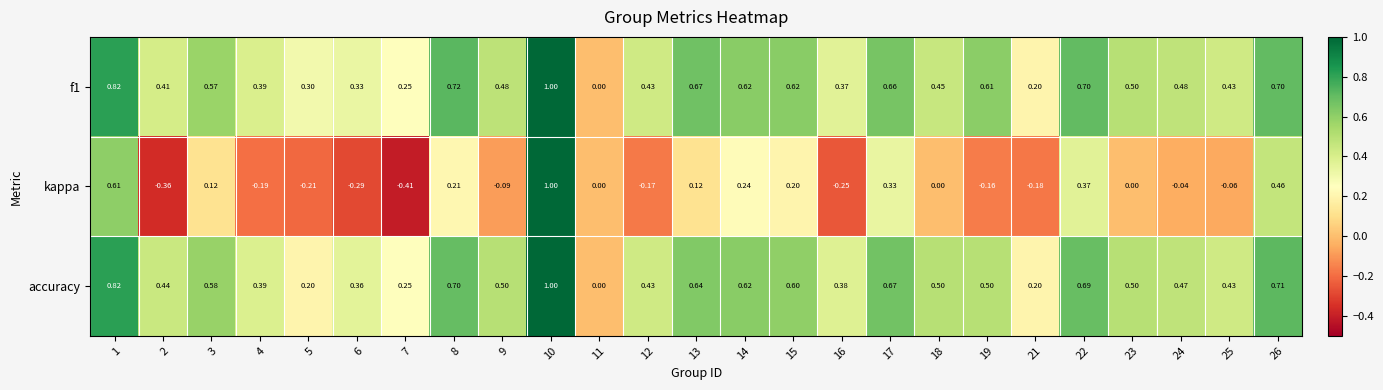

How many series are shown in this chart?

3